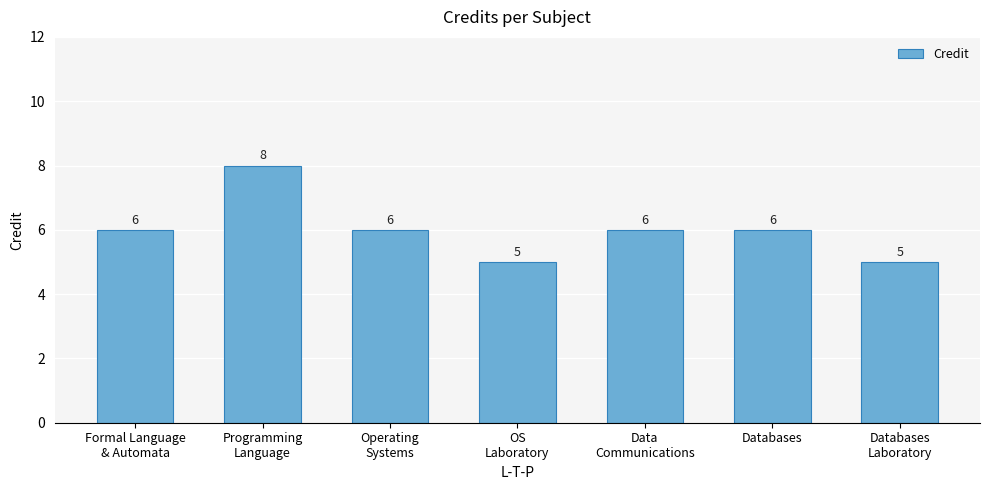

What is the value of the 2nd bar from the left?

8